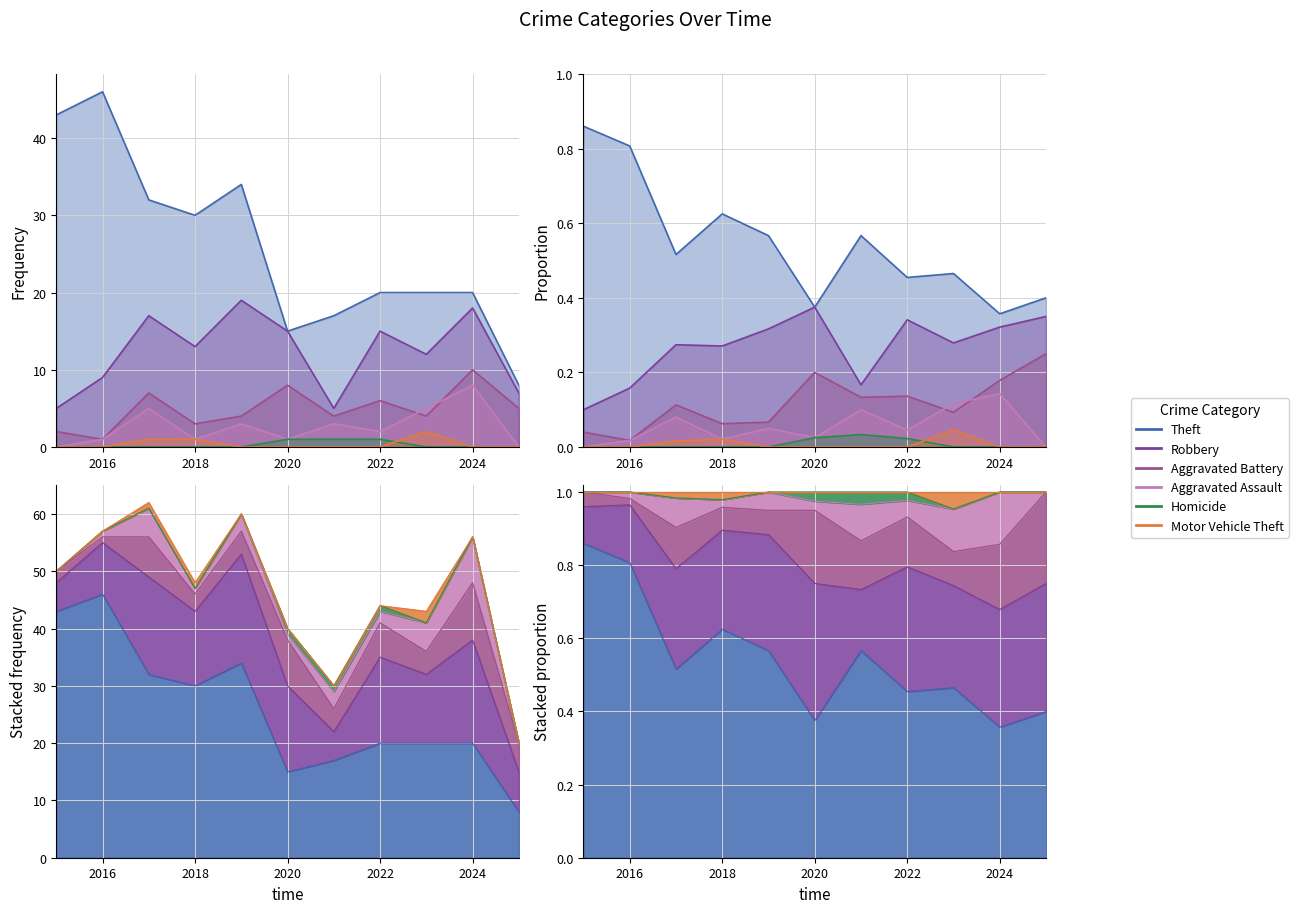

Which series changed the most between 2016 and 2020?

Theft